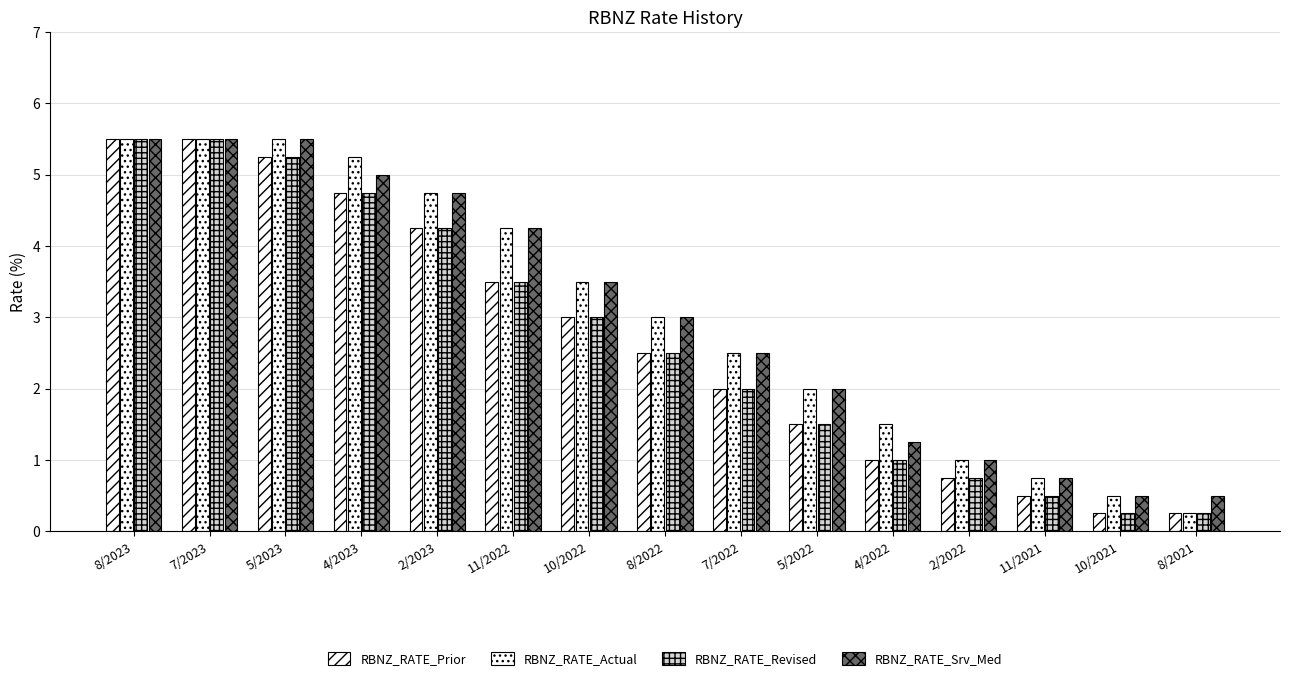

Count the number of categories in the chart.

15